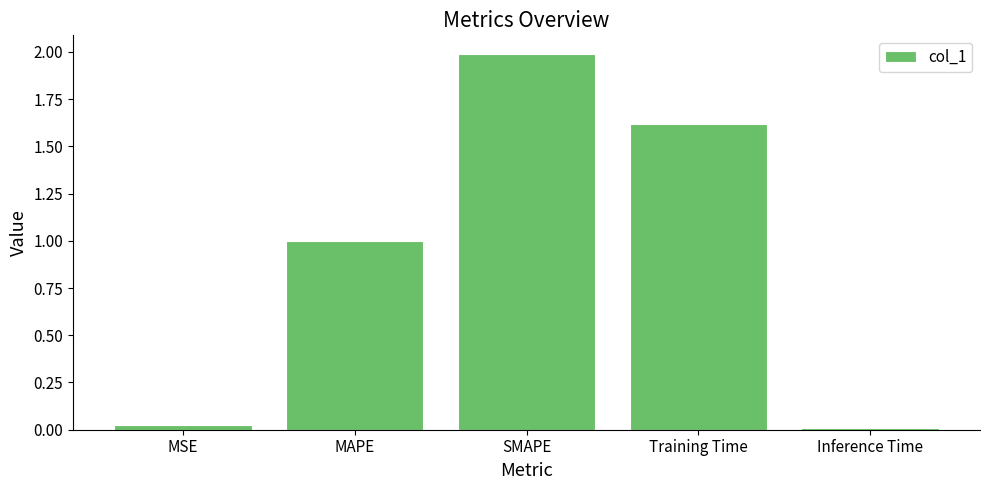

List the labels in order of value, largest first.

SMAPE, Training Time, MAPE, MSE, Inference Time